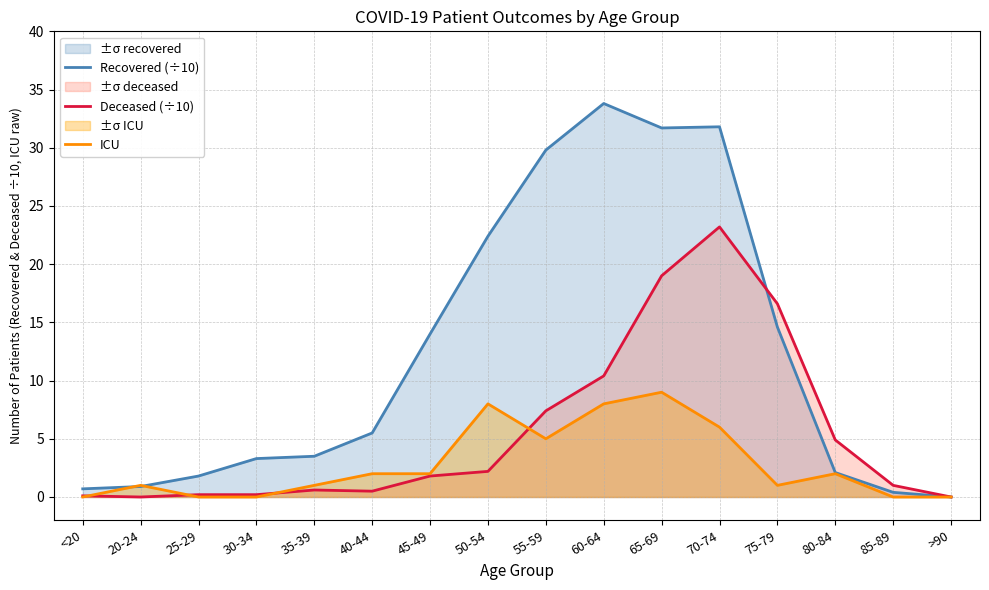

Between >90 and 65-69, which is larger?

65-69